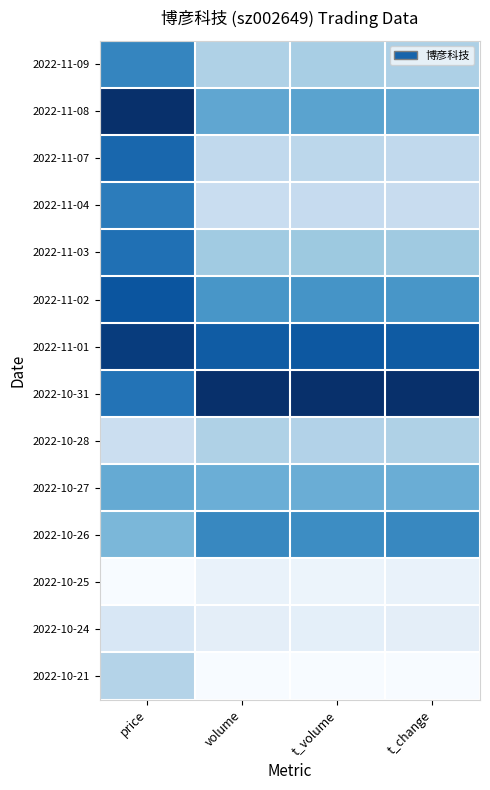

Reading left to right, transcribe all the data shown in this chart.

2022-11-09: price=0.7	volume=0.3	t_volume=0.3	t_change=0.3
2022-11-08: price=1.0	volume=0.5	t_volume=0.5	t_change=0.5
2022-11-07: price=0.8	volume=0.3	t_volume=0.3	t_change=0.3
2022-11-04: price=0.7	volume=0.2	t_volume=0.2	t_change=0.2
2022-11-03: price=0.8	volume=0.4	t_volume=0.4	t_change=0.4
2022-11-02: price=0.9	volume=0.6	t_volume=0.6	t_change=0.6
2022-11-01: price=1.0	volume=0.8	t_volume=0.8	t_change=0.8
2022-10-31: price=0.7	volume=1.0	t_volume=1.0	t_change=1.0
2022-10-28: price=0.2	volume=0.3	t_volume=0.3	t_change=0.3
2022-10-27: price=0.5	volume=0.5	t_volume=0.5	t_change=0.5
2022-10-26: price=0.5	volume=0.7	t_volume=0.6	t_change=0.7
2022-10-25: price=0.0	volume=0.1	t_volume=0.1	t_change=0.1
2022-10-24: price=0.2	volume=0.1	t_volume=0.1	t_change=0.1
2022-10-21: price=0.3	volume=0.0	t_volume=0.0	t_change=0.0